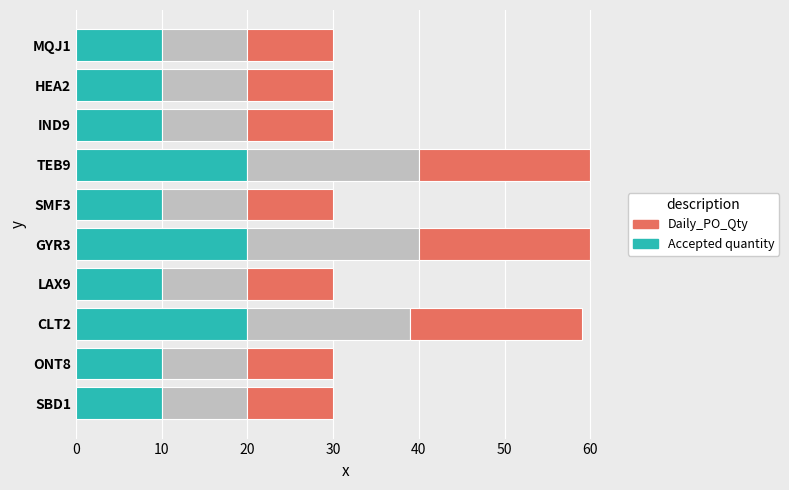

What is the total value across all series at LAX9?

30